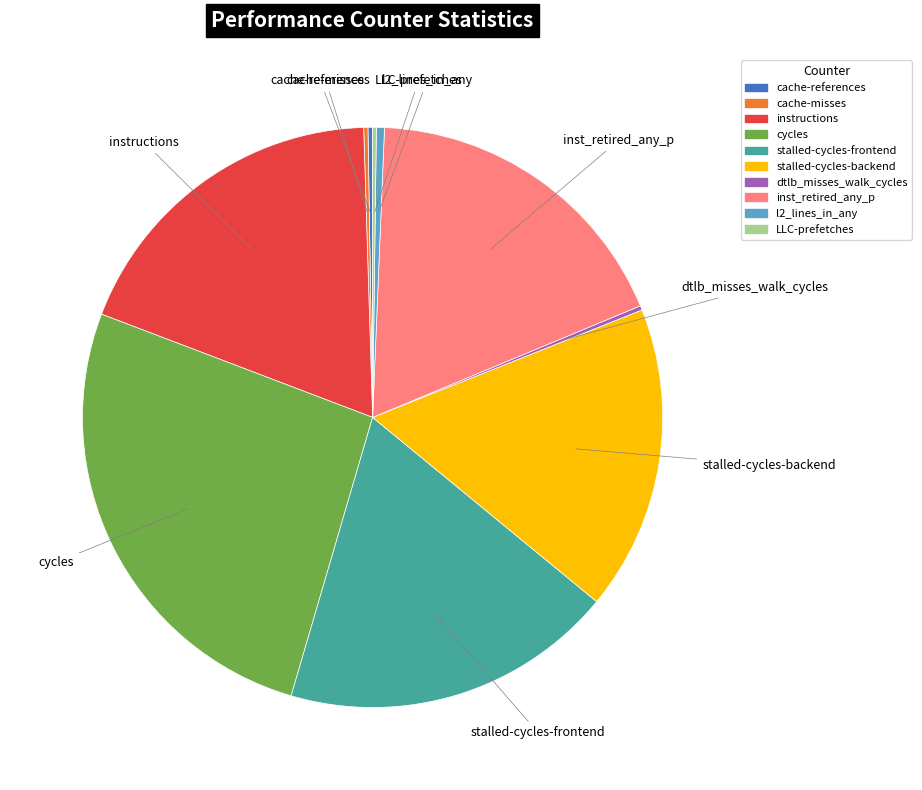

Is it true that instructions is 9% of the pie?

False